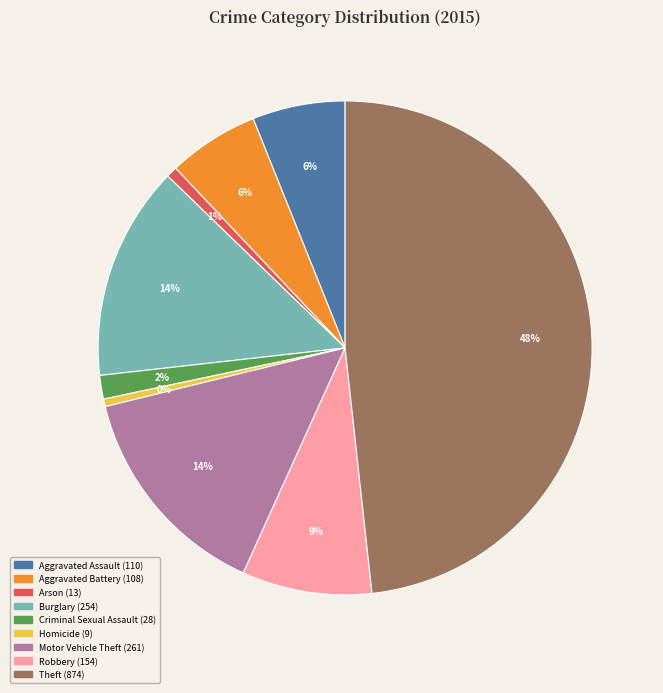

True or false: Robbery accounts for 1% of the total.

False